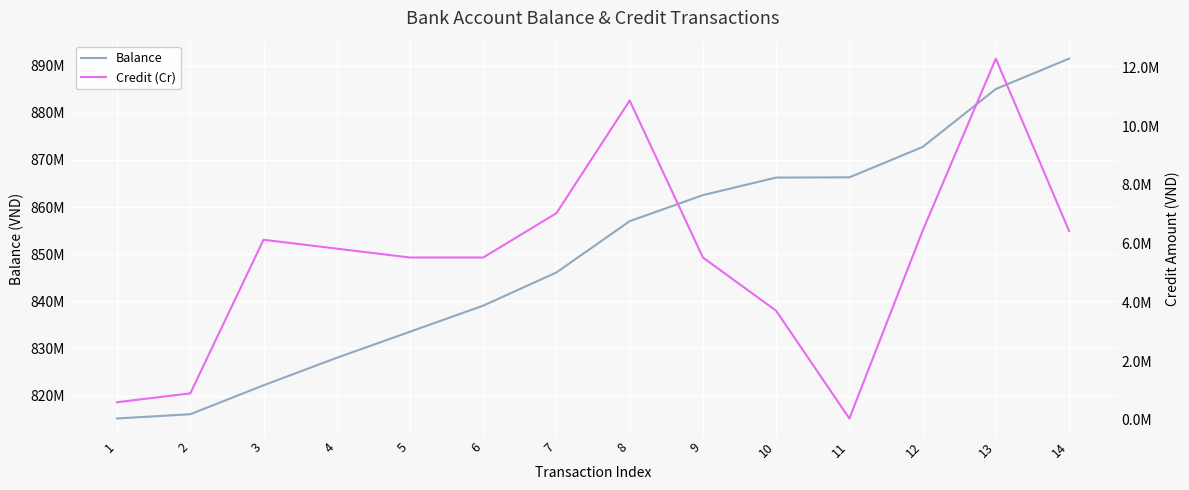

List the series in order of their peak value, highest first.

Balance, Credit (Cr)